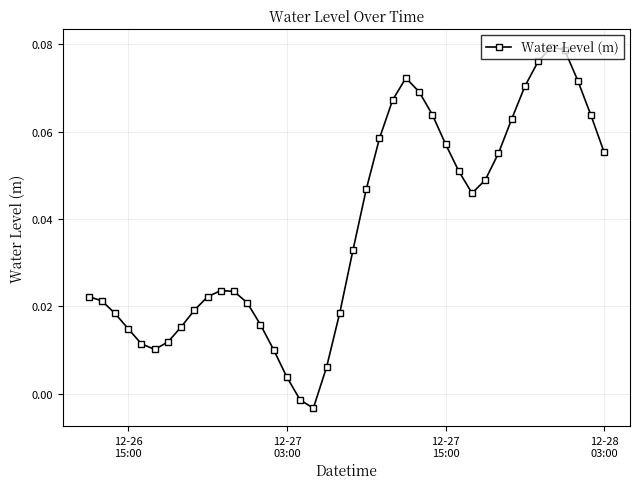

How many values are below 0?

2